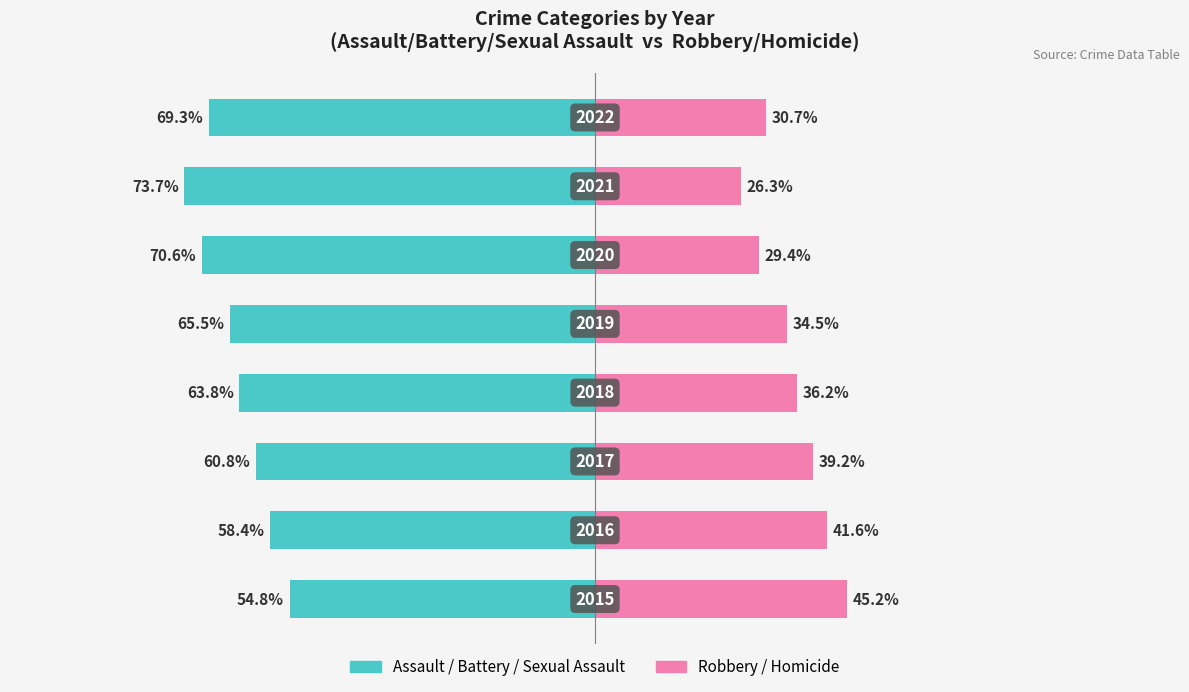

How many data points does each series have?

8